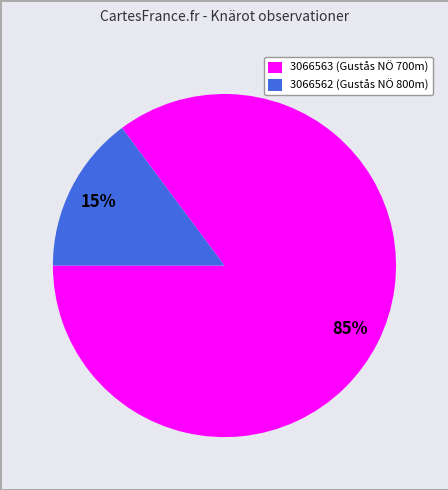

Does 3066563 represent more than half of the total?

Yes